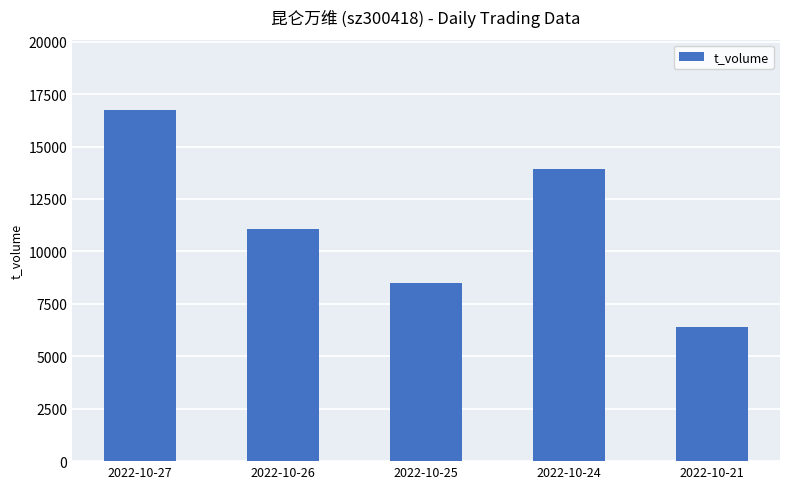

What is the value of the 4th bar from the left?

13943